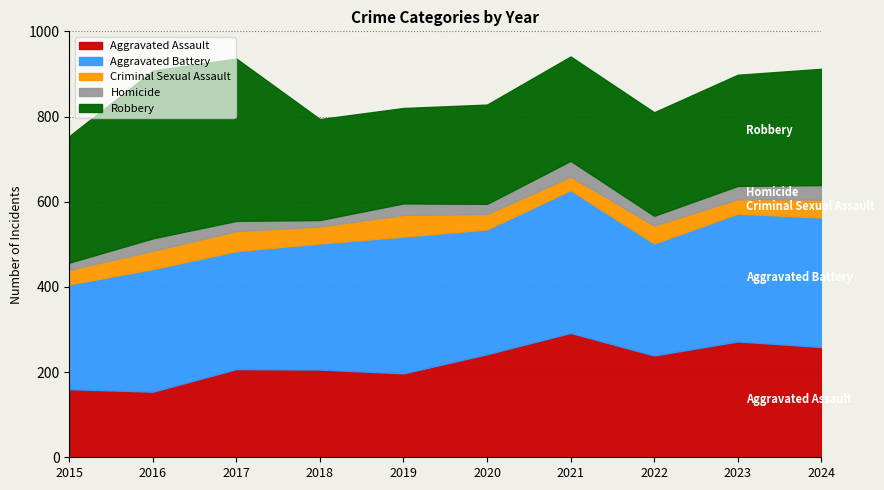

Where is Aggravated Battery nearest to the value 290?

2016